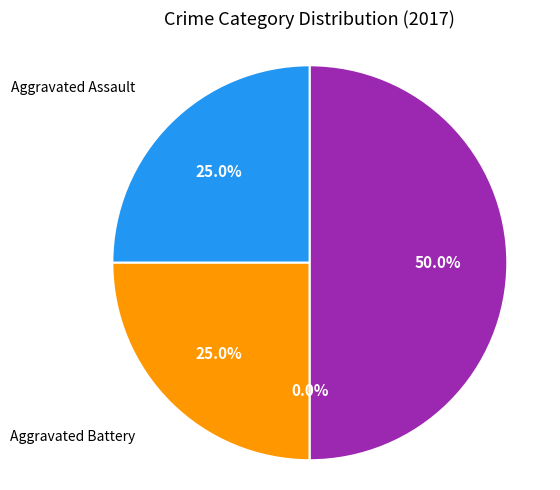

How many slices are in this pie chart?

4